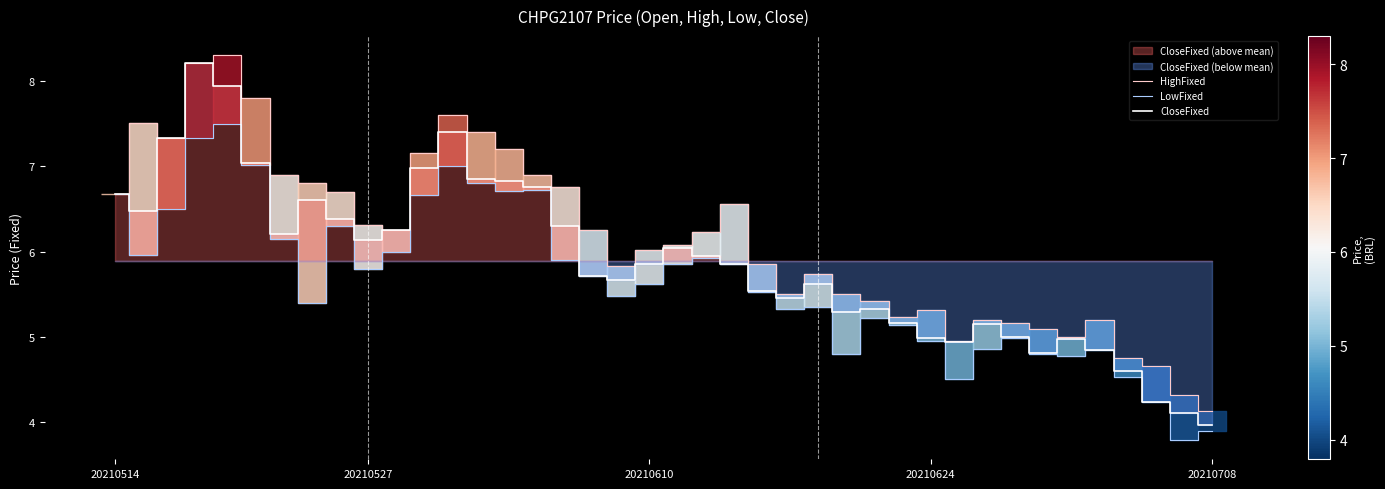

Reading right to left, extract all data points from this chart.

HighFixed: 4.1	4.3	4.7	4.8	5.2	5.0	5.1	5.2	5.2	5.0	5.3	5.2	5.4	5.5	5.7	5.5	5.8	6.6	6.2	6.1	6.0	5.8	6.2	6.8	6.9	7.2	7.4	7.6	7.2	6.2	6.3	6.7	6.8	6.9	7.8	8.3	8.2	7.3	7.5	6.7
LowFixed: 3.9	3.8	4.2	4.5	4.8	4.8	4.8	5.0	4.9	4.5	5.0	5.1	5.2	4.8	5.3	5.3	5.5	5.8	5.9	5.8	5.6	5.5	5.7	5.9	6.7	6.7	6.8	7.0	6.7	6.0	5.8	6.3	5.4	6.2	7.0	7.5	7.3	6.5	6.0	6.7
CloseFixed: 4.0	4.1	4.2	4.6	4.8	5.0	4.8	5.0	5.2	4.9	5.0	5.2	5.3	5.3	5.6	5.5	5.5	5.8	6.0	6.0	5.8	5.7	5.7	6.3	6.8	6.8	6.8	7.4	7.0	6.2	6.1	6.4	6.6	6.2	7.0	7.9	8.2	7.3	6.5	6.7